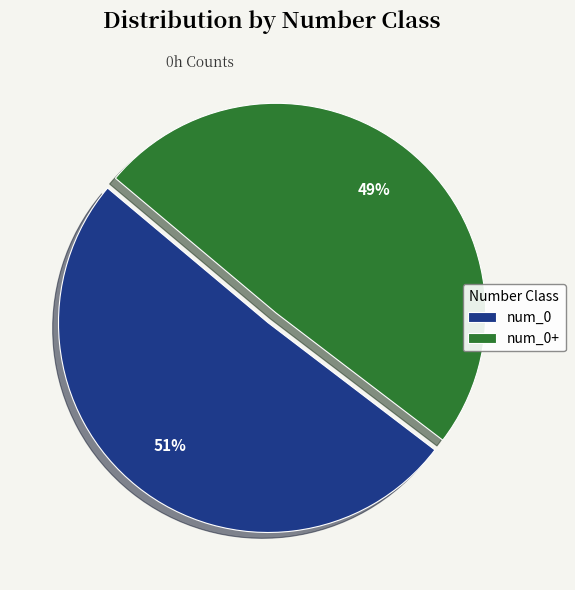

Is it true that num_0+ is 41% of the pie?

False